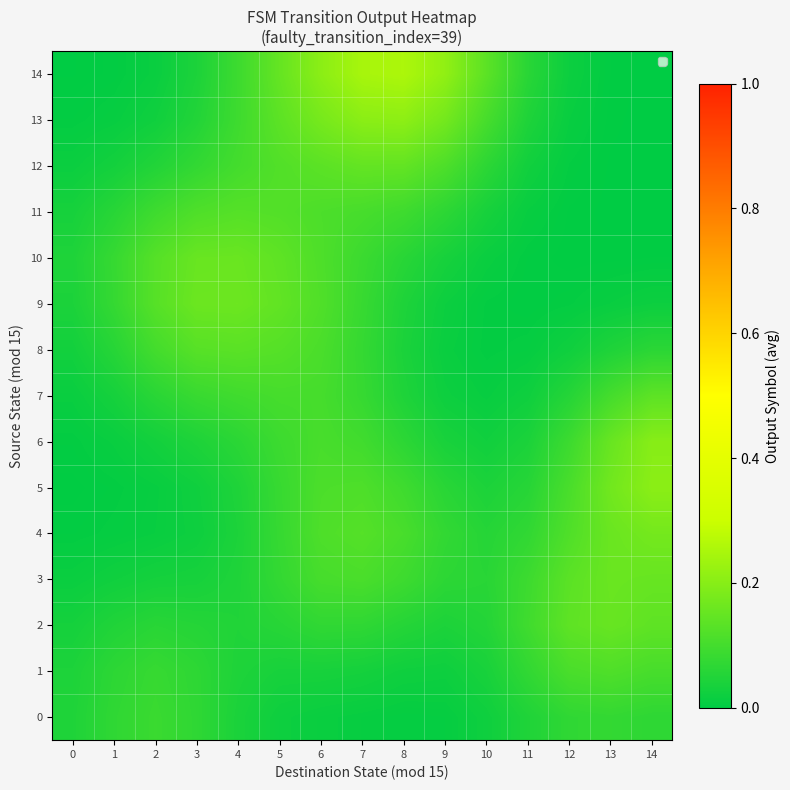

Which category has the highest value across all series?

8